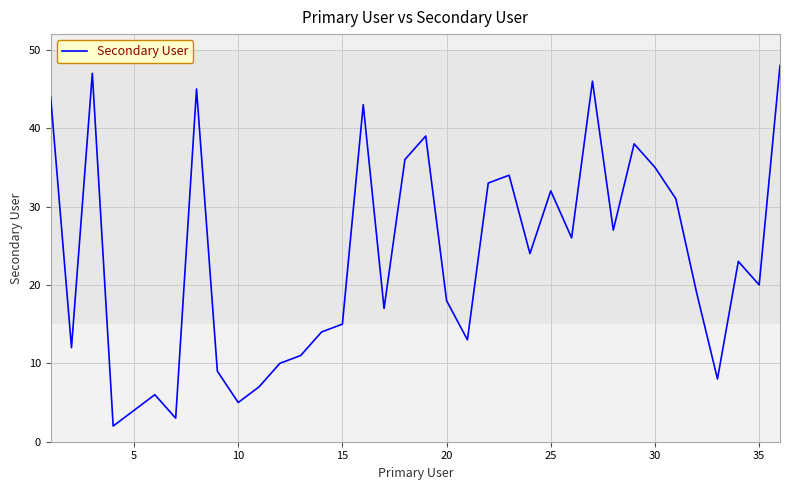

What is the maximum value shown in the chart?

48